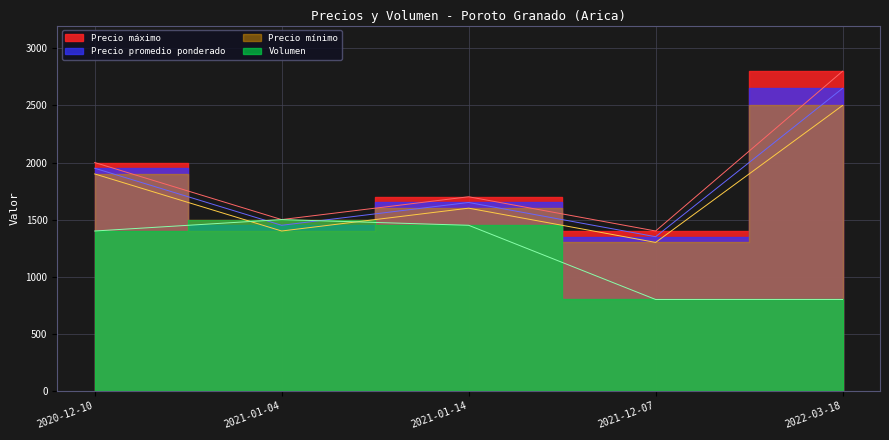

What is the value of the Volumen point at the 1st from the left?

1400